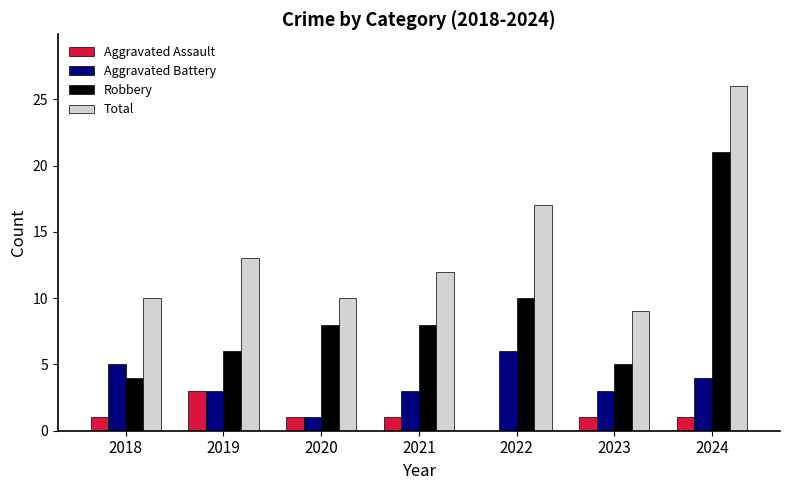

What is the total value across all series at 2024?

52